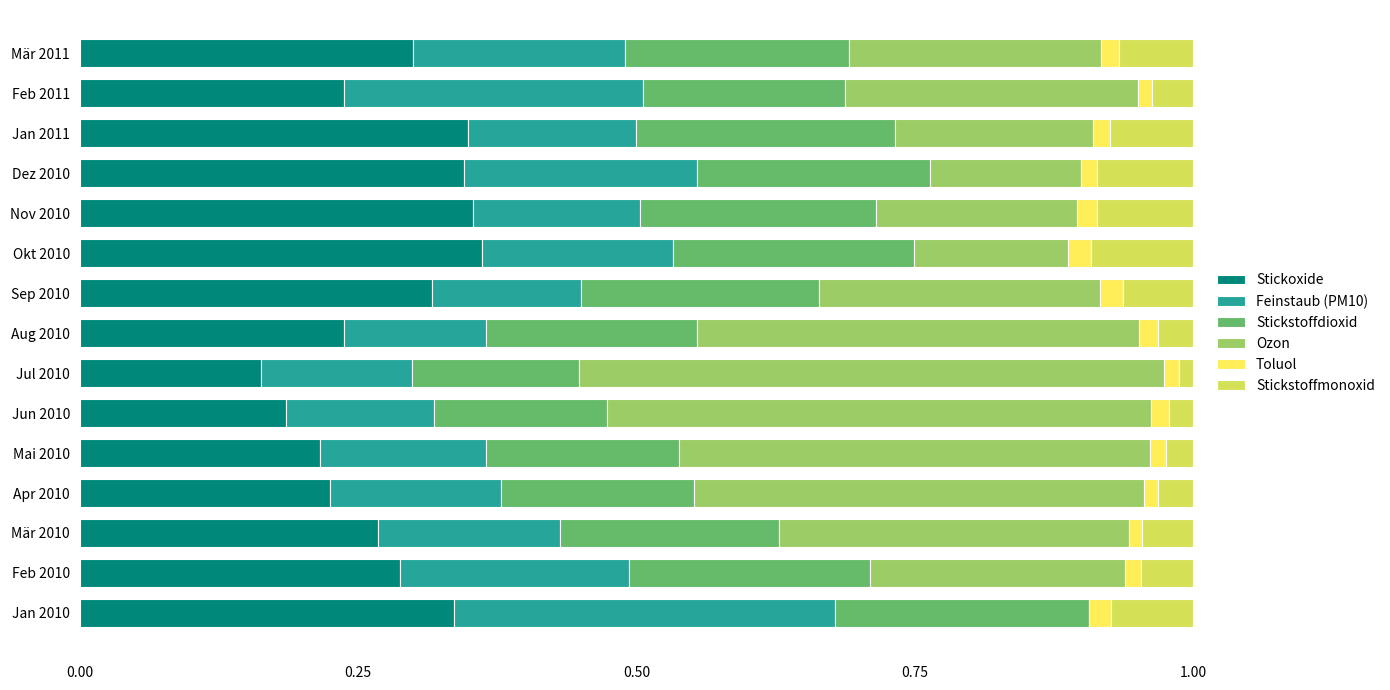

What is the total value across all series at Sep 2010?

1.0